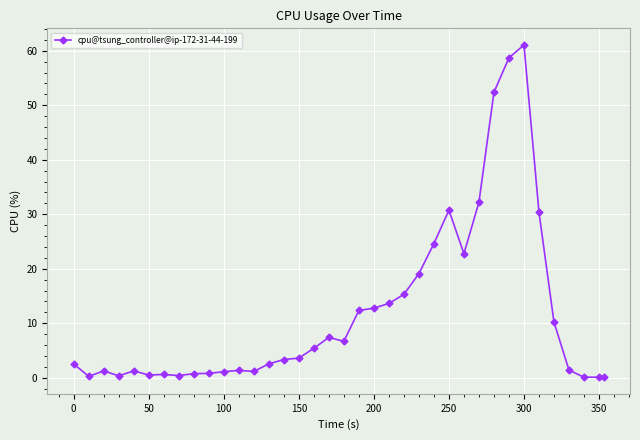

True or false: the data has more than 2 interior local peaks.

True